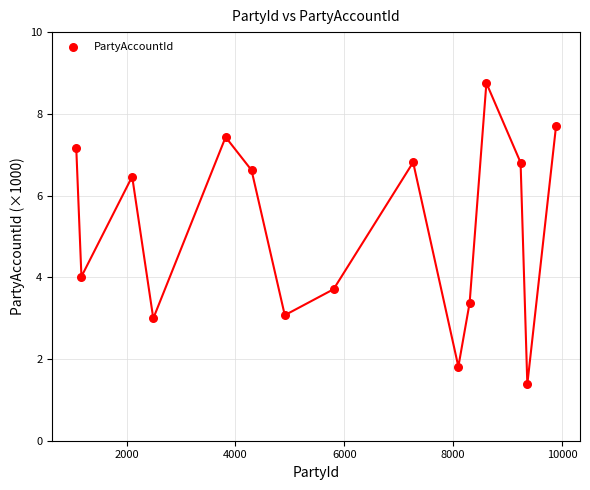

What Y value in the scatter plot is closest to 5?

4.0